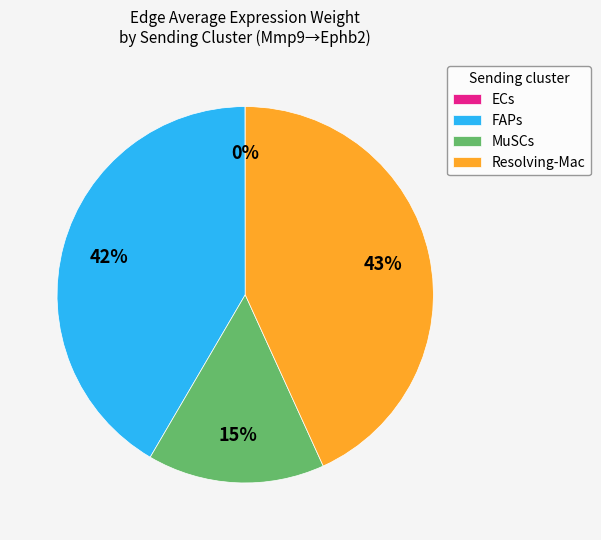

True or false: FAPs accounts for 42% of the total.

True